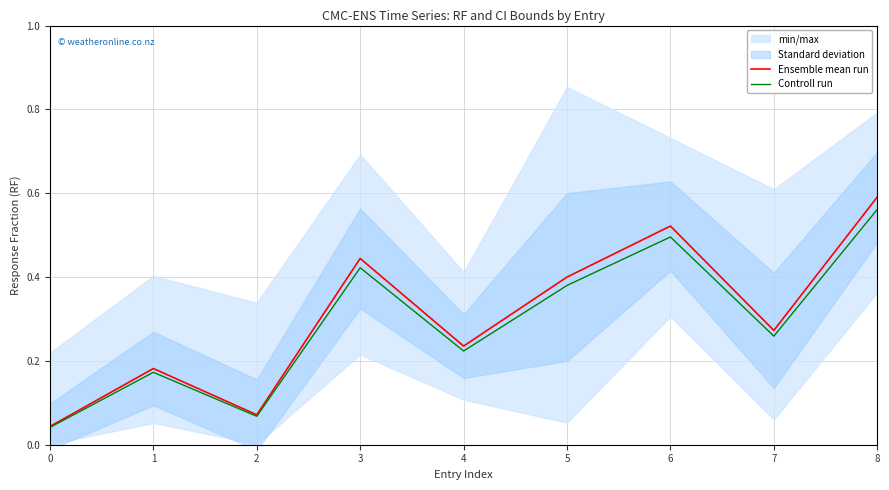

Which series changed the most between 4 and 5?

Ensemble mean run